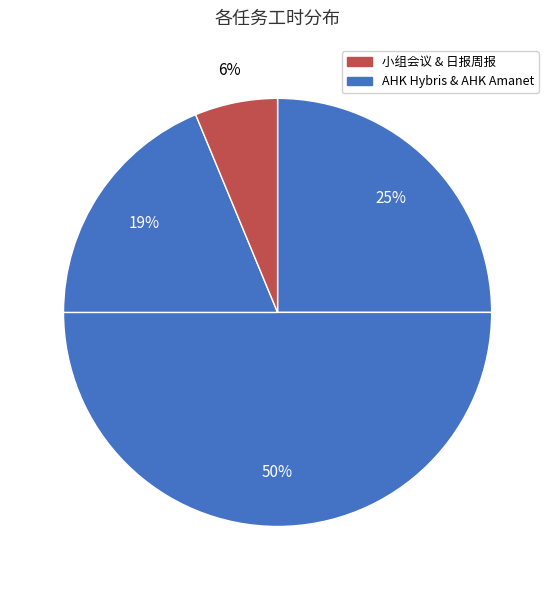

Count the number of slices in the pie.

4